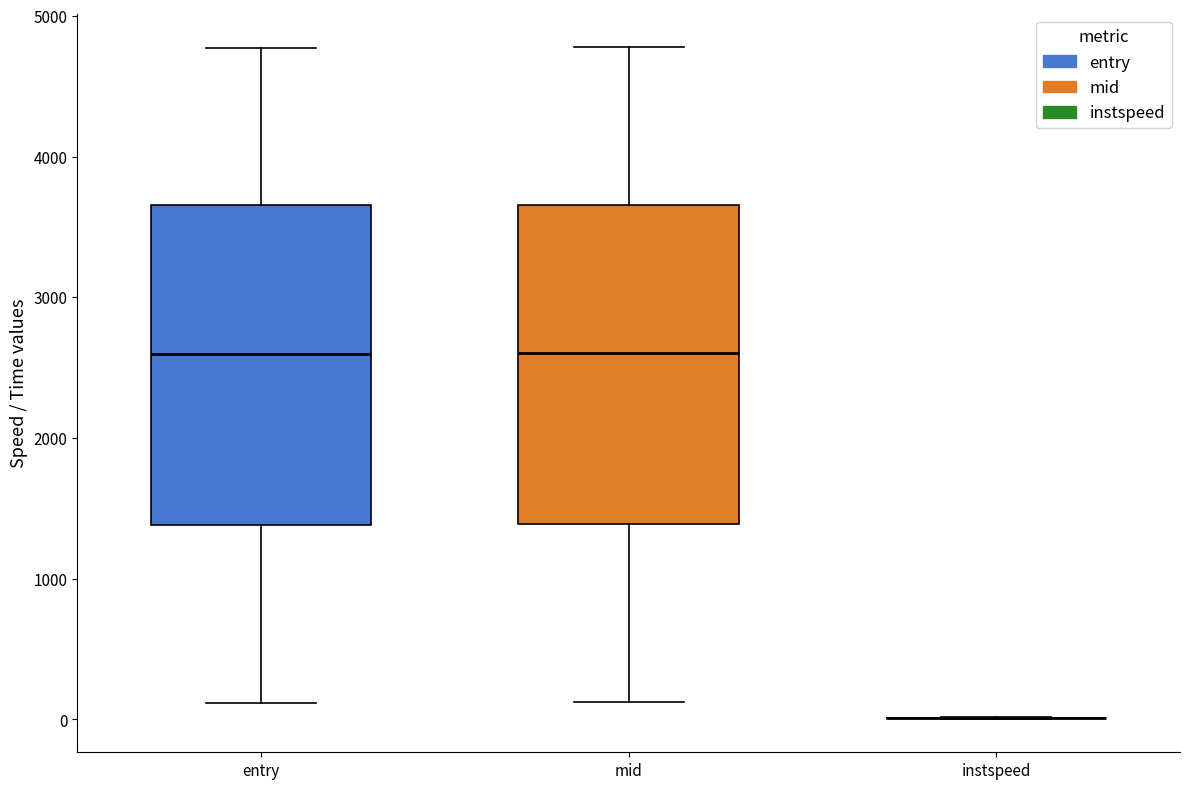

Reading left to right, transcribe this box plot: for each box, give where its median line is, the range the box spans, and where its two whiskers end, as read against the y-axis. The values are not printed on the chart, so give them approximately, as read against the axis.

entry: median 2600, box 1400 to 3700, whiskers 100 to 4800
mid: median 2600, box 1400 to 3700, whiskers 100 to 4800
instspeed: box collapsed to a line at 0, whiskers 0 to 0